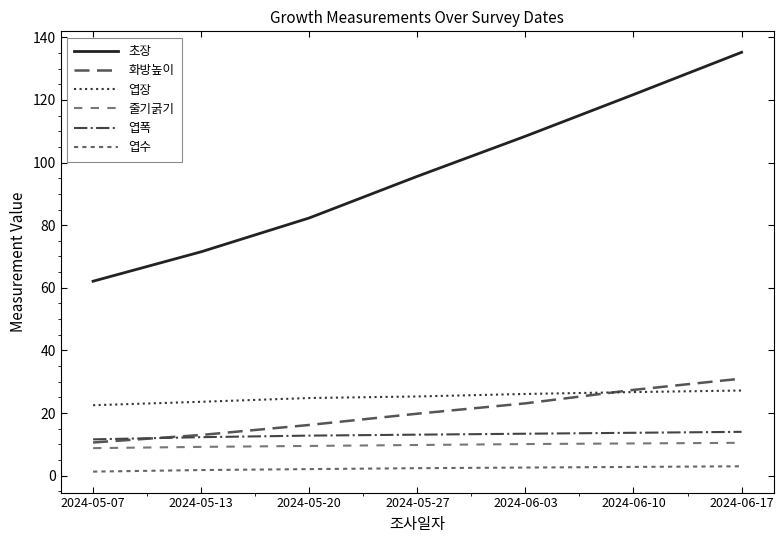

What is the difference between the maximum and second lowest values in the 화방높이 series?

18.0